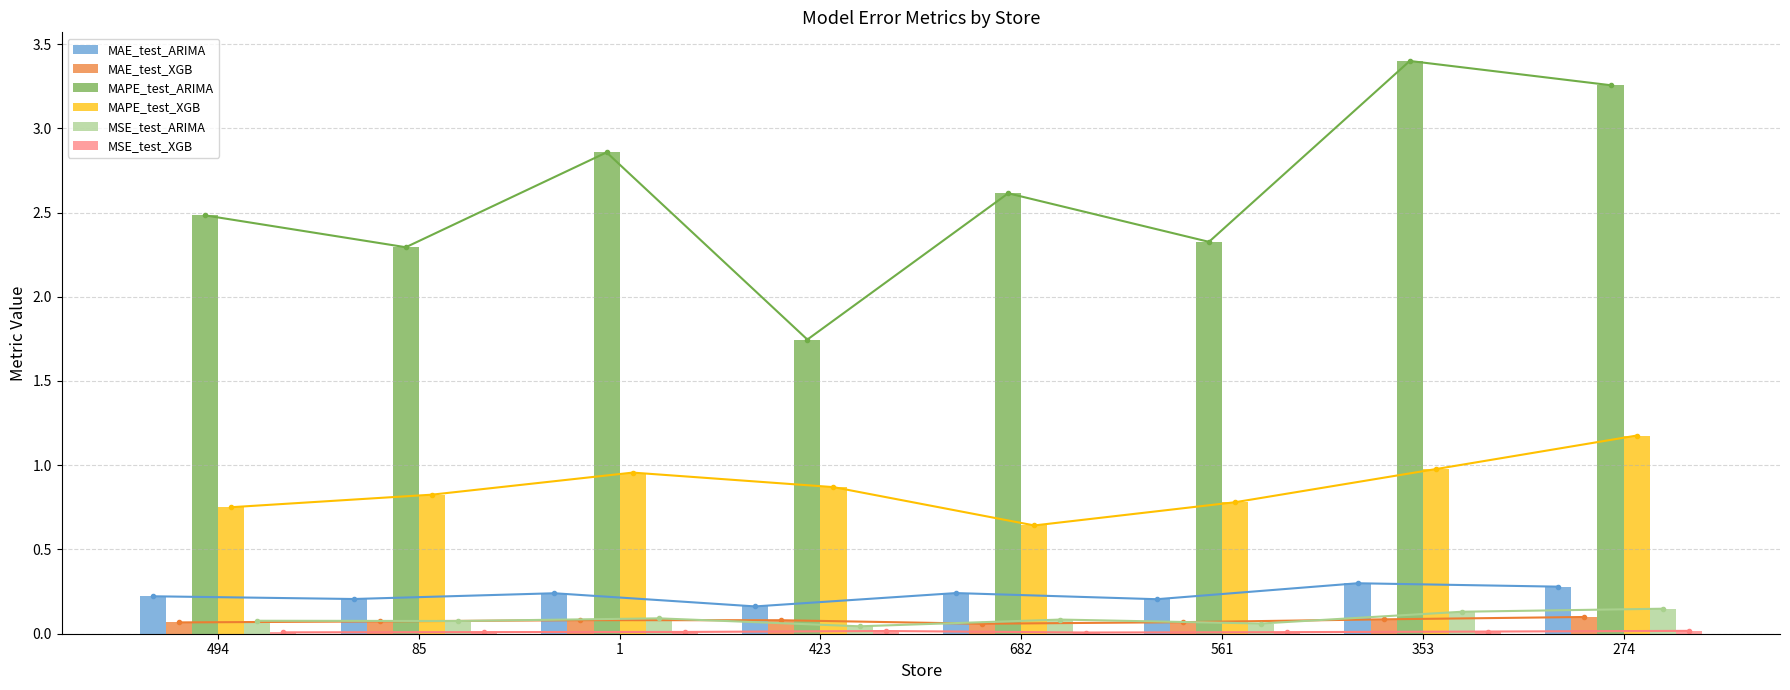

What is the difference between the second highest and minimum values in the MAE_test_ARIMA series?

0.1